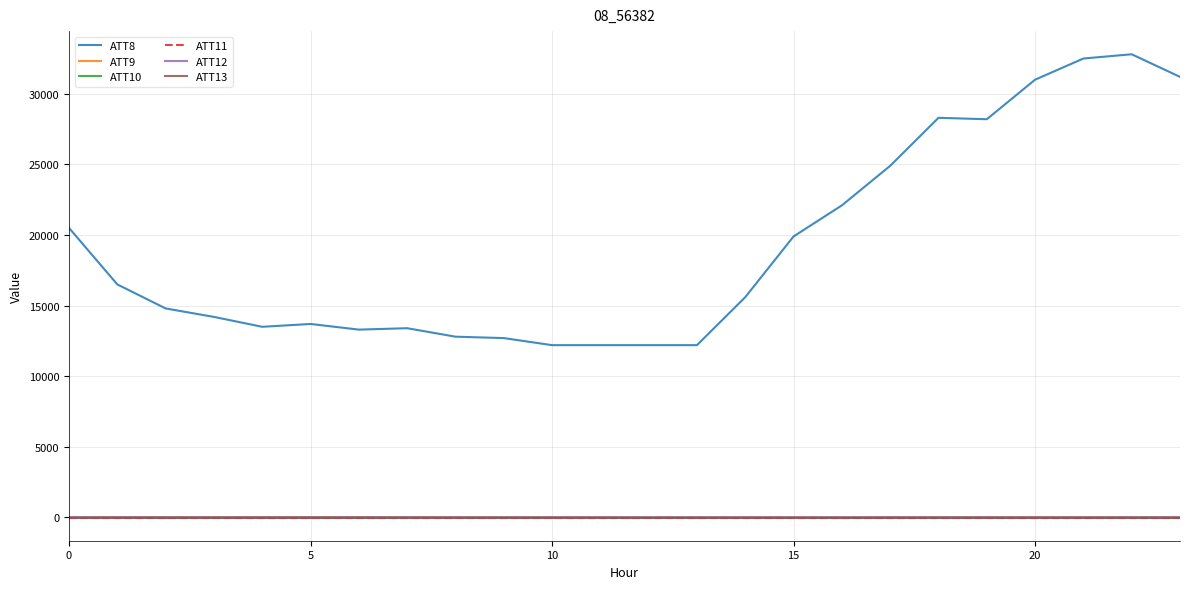

What is the minimum value for ATT12?

1.7